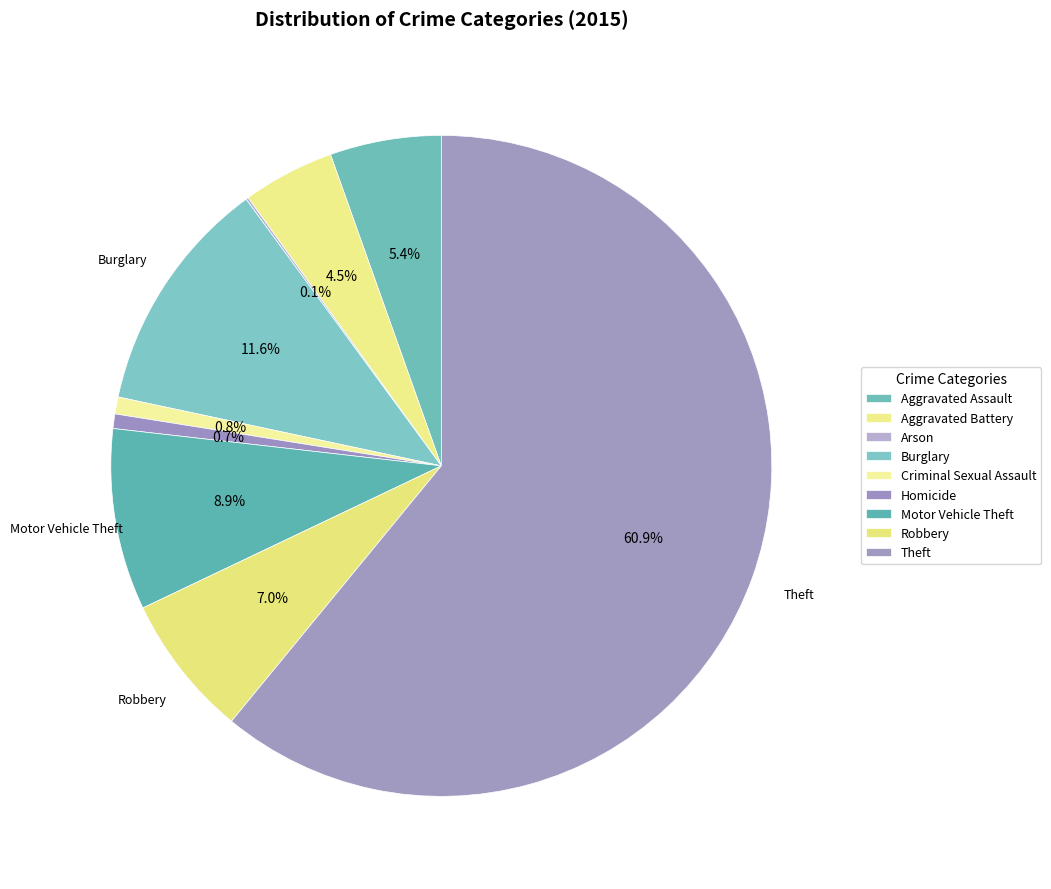

Does Motor Vehicle Theft account for over 50% of the chart?

No